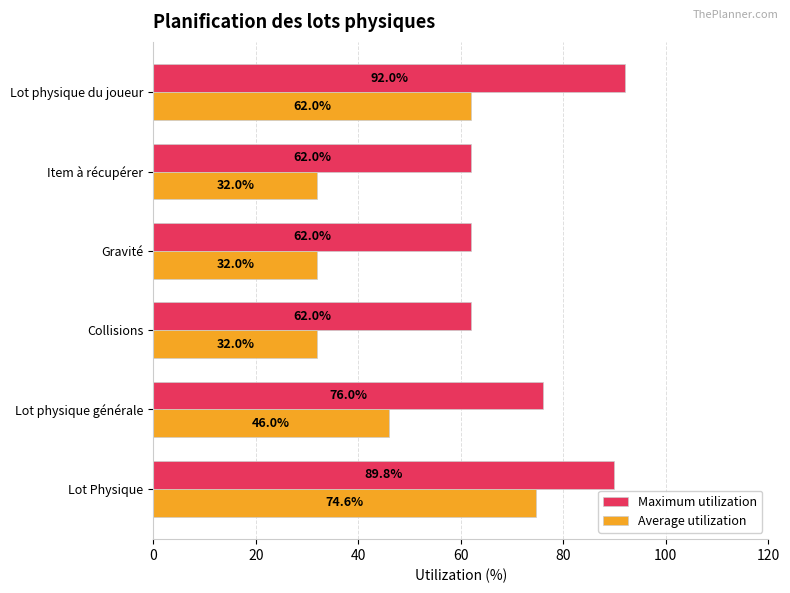

At which label is Average utilization closest to 53?

Lot physique générale